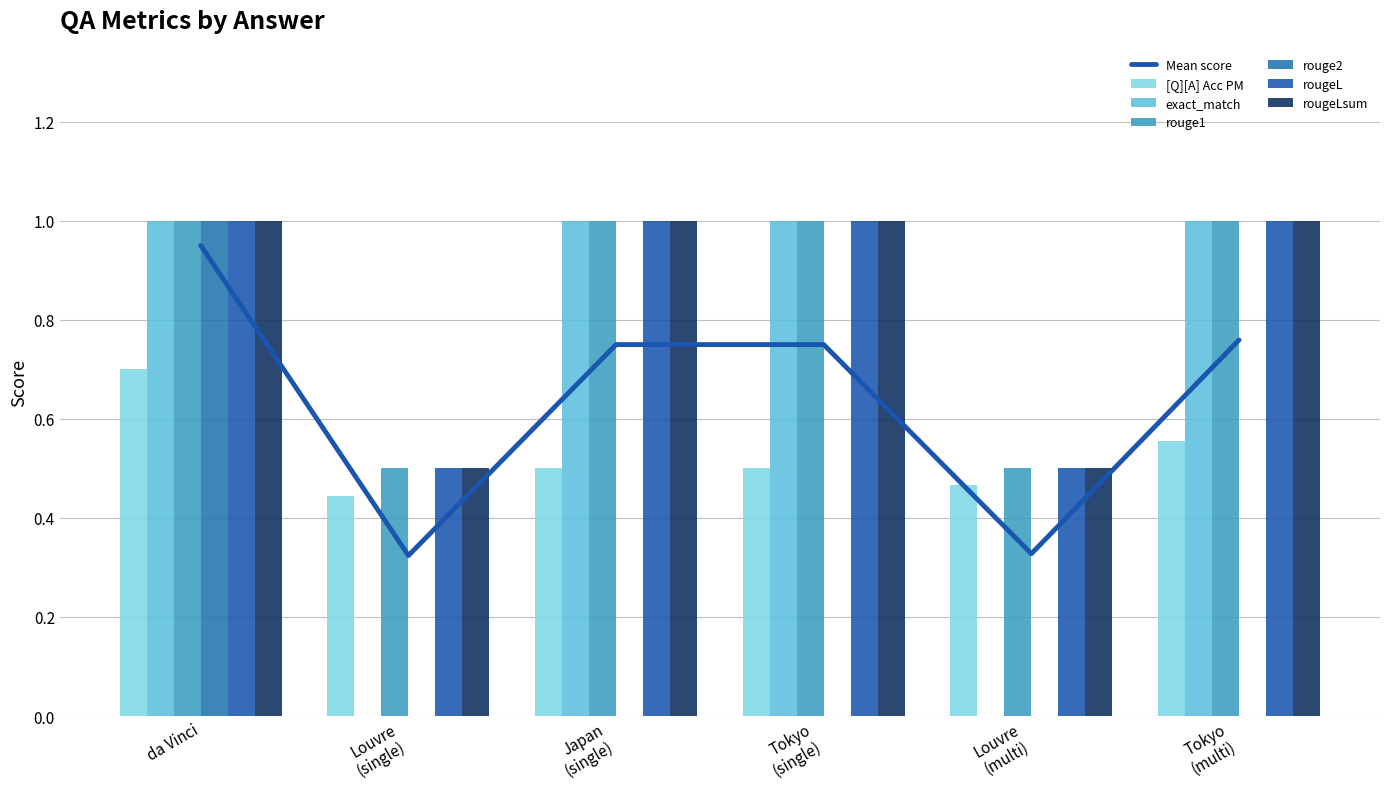

How many data points in exact_match are less than 1?

2